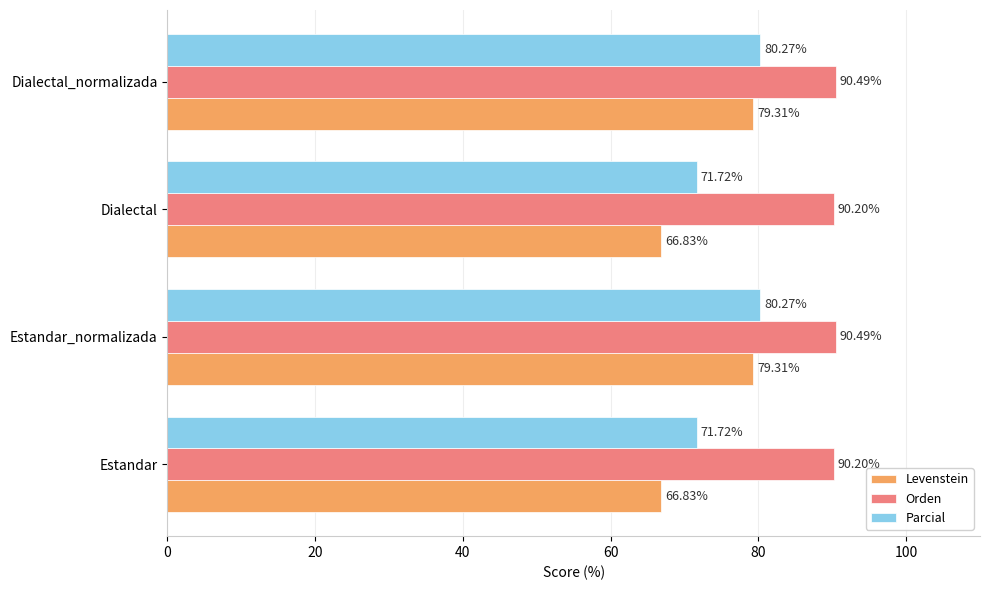

At how many categories does at least one series exceed 69?

4